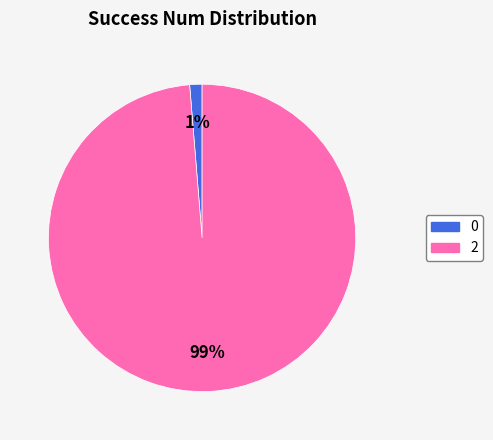

To the nearest percent, what is the average slice percentage?

50%